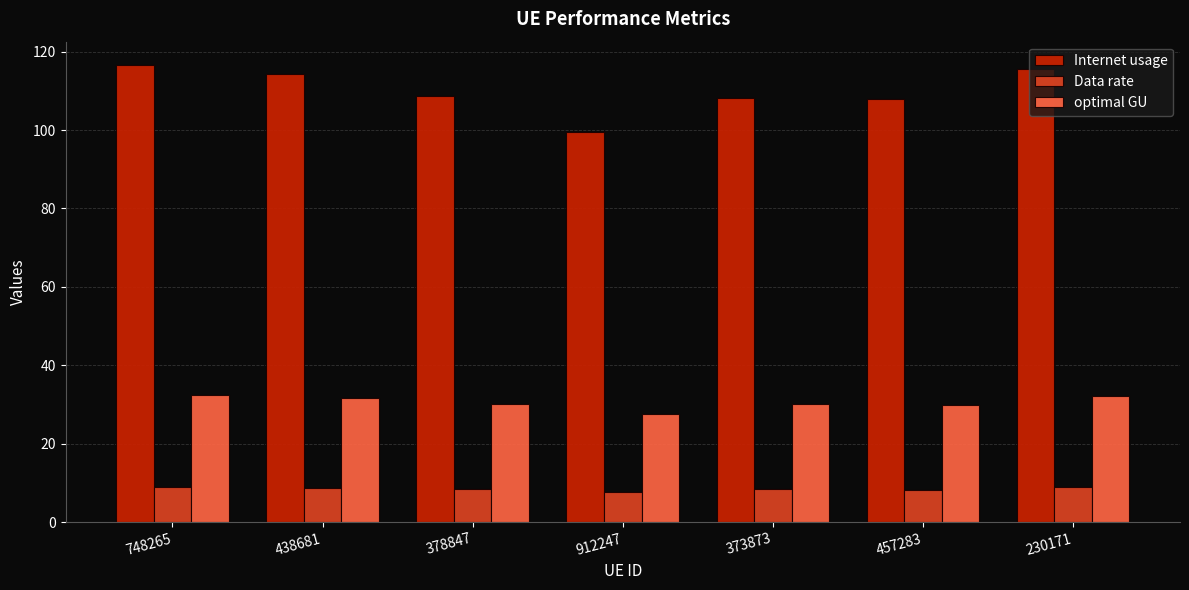

Rank the series by their maximum value, from highest to lowest.

Internet usage, optimal GU, Data rate